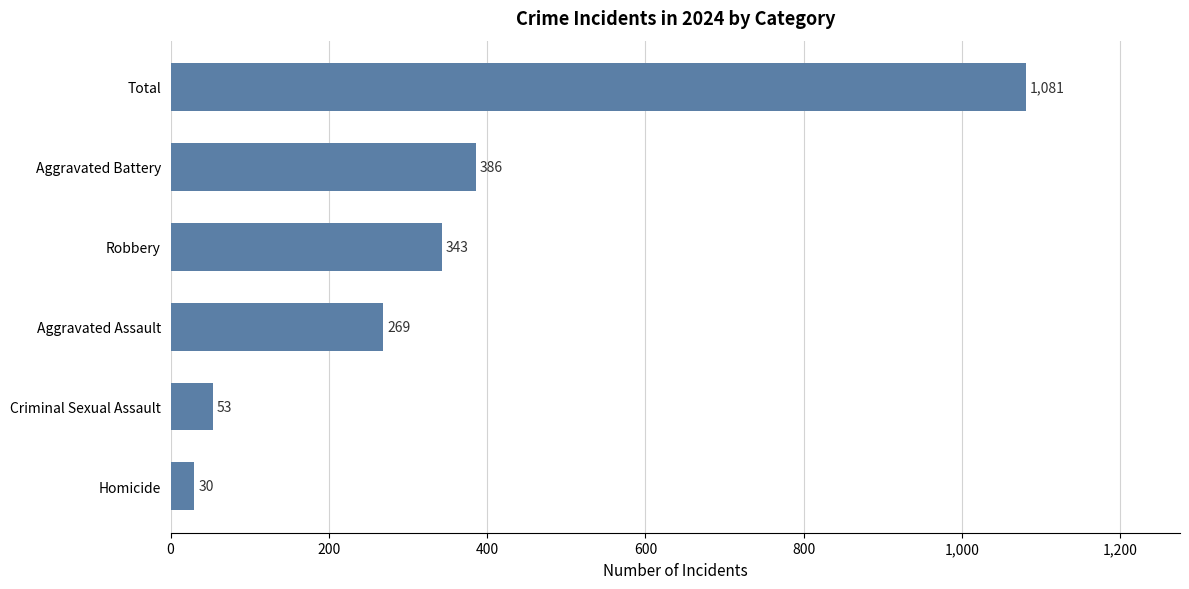

Does the chart contain stacked bars?

No